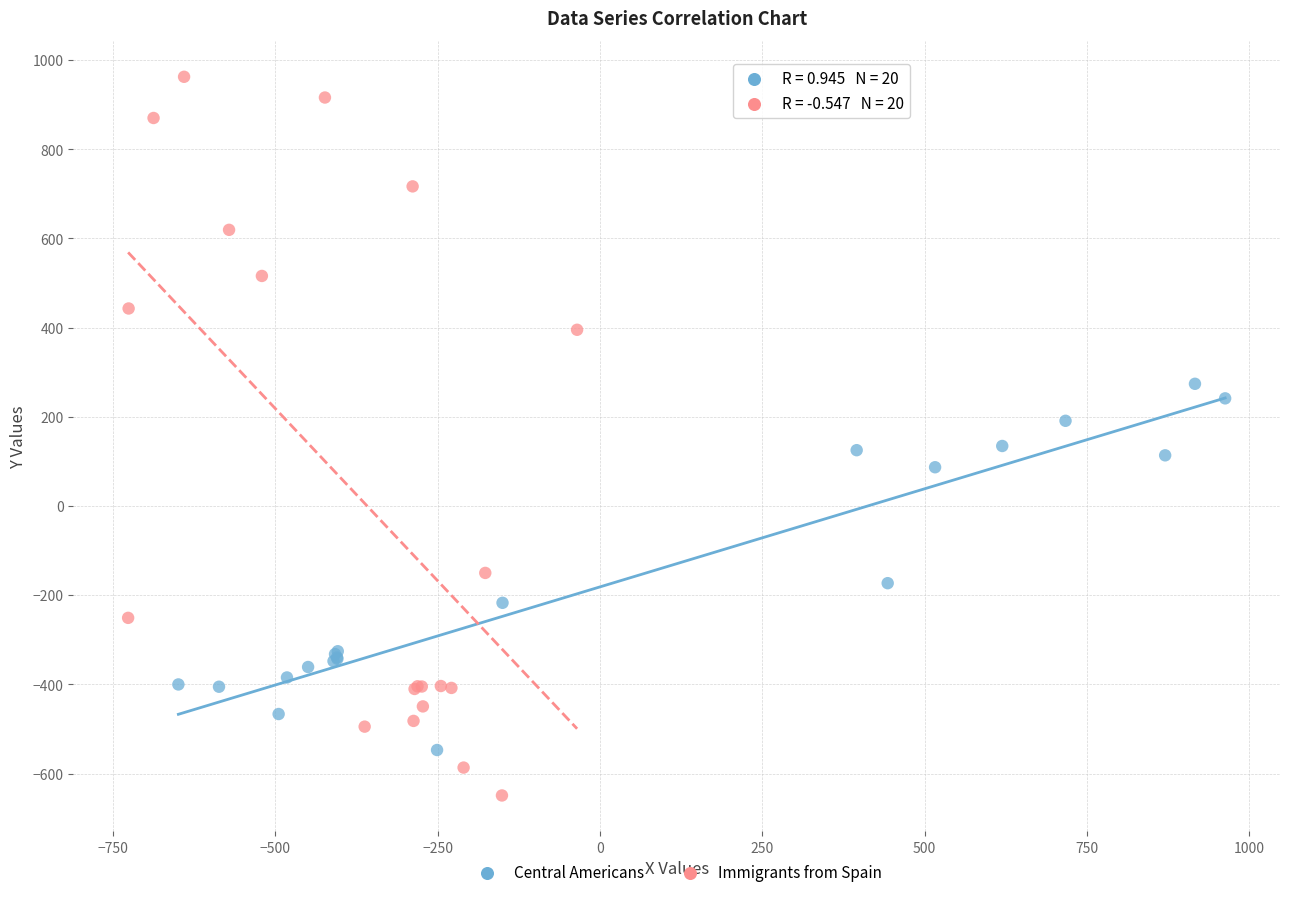

Which series has the widest spread of Y values?

Immigrants from Spain